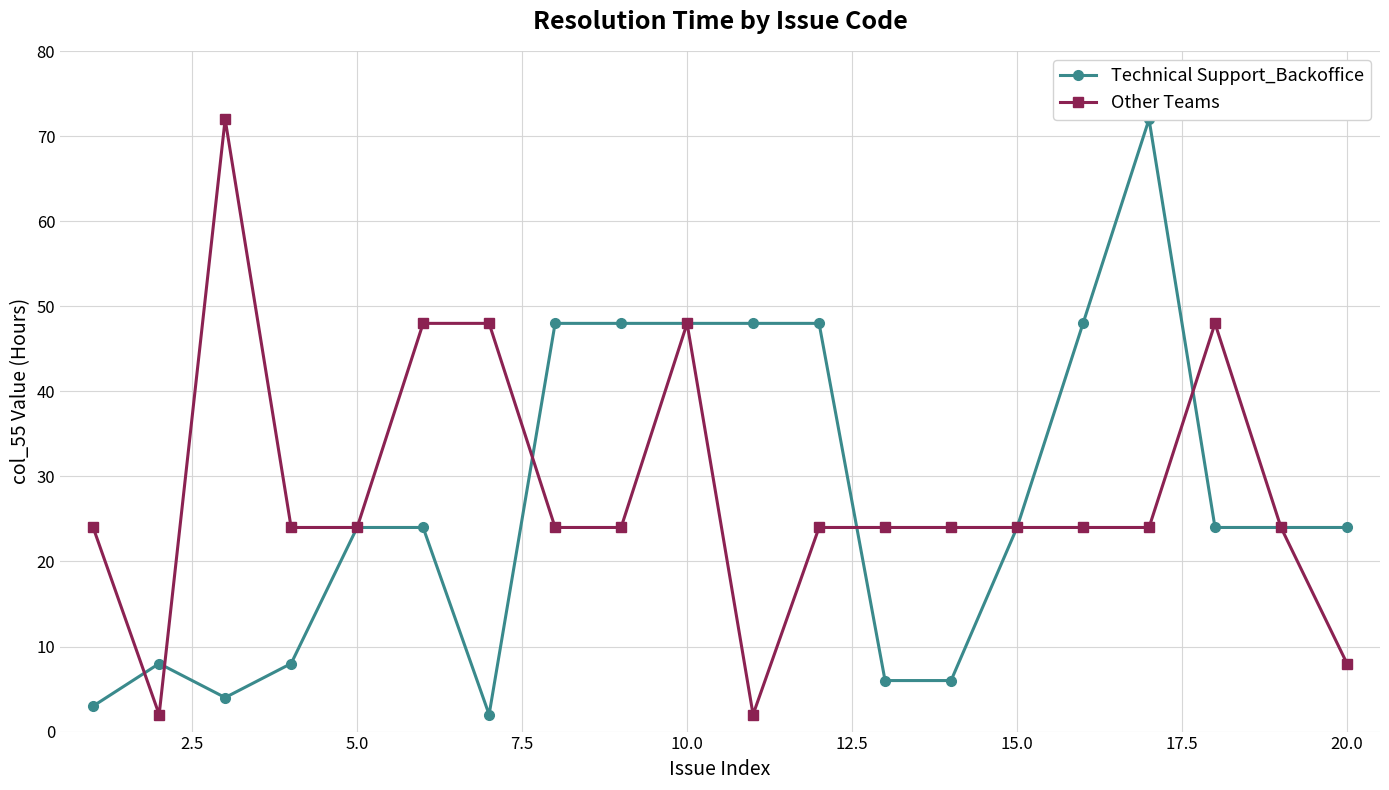

Reading left to right, what are all the values shown in this chart?

Technical Support_Backoffice: 3	8	4	8	24	24	2	48	48	48	48	48	6	6	24	48	72	24	24	24
Other Teams: 24	2	72	24	24	48	48	24	24	48	2	24	24	24	24	24	24	48	24	8